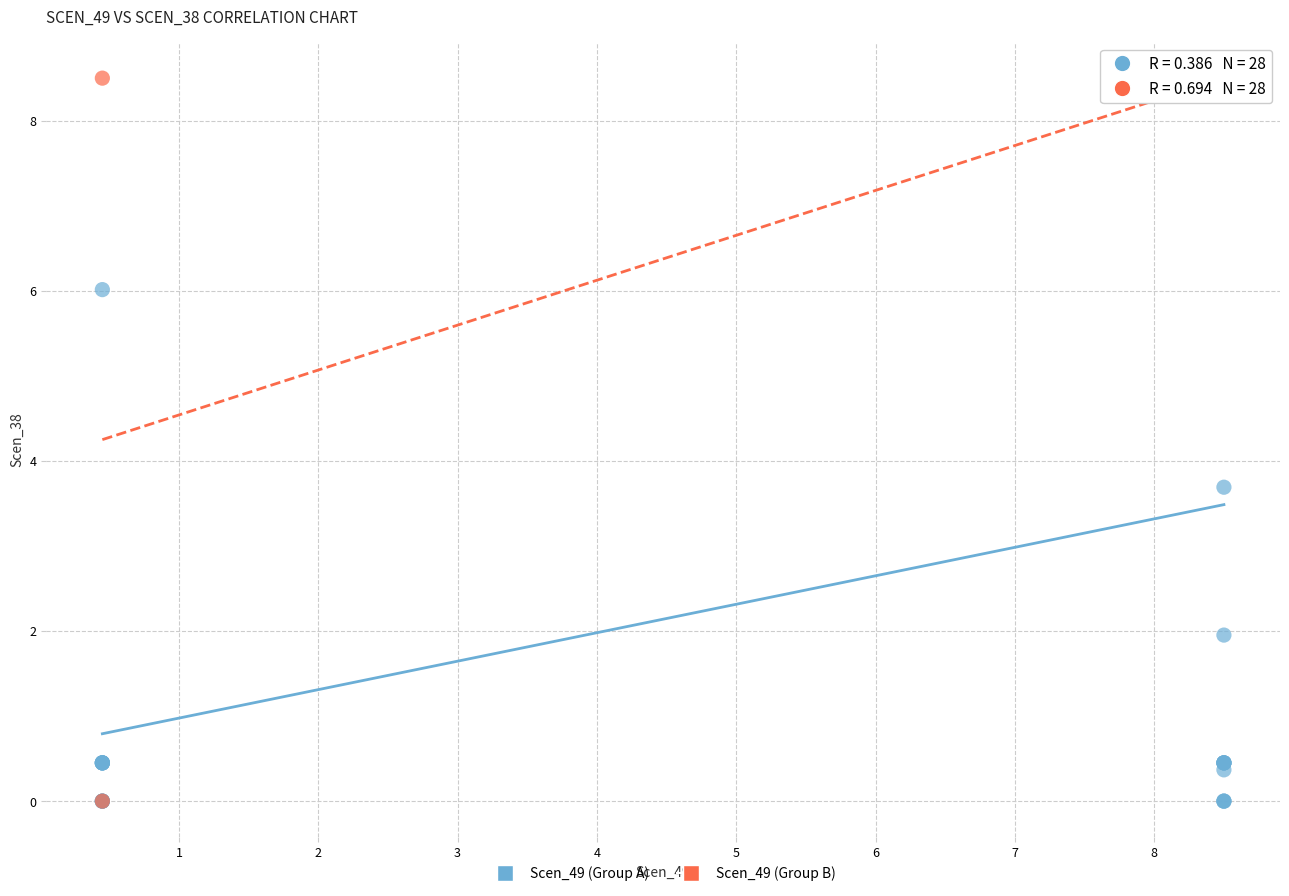

What are all the series names shown in the legend?

Scen_49 (Group A), Scen_49 (Group B)